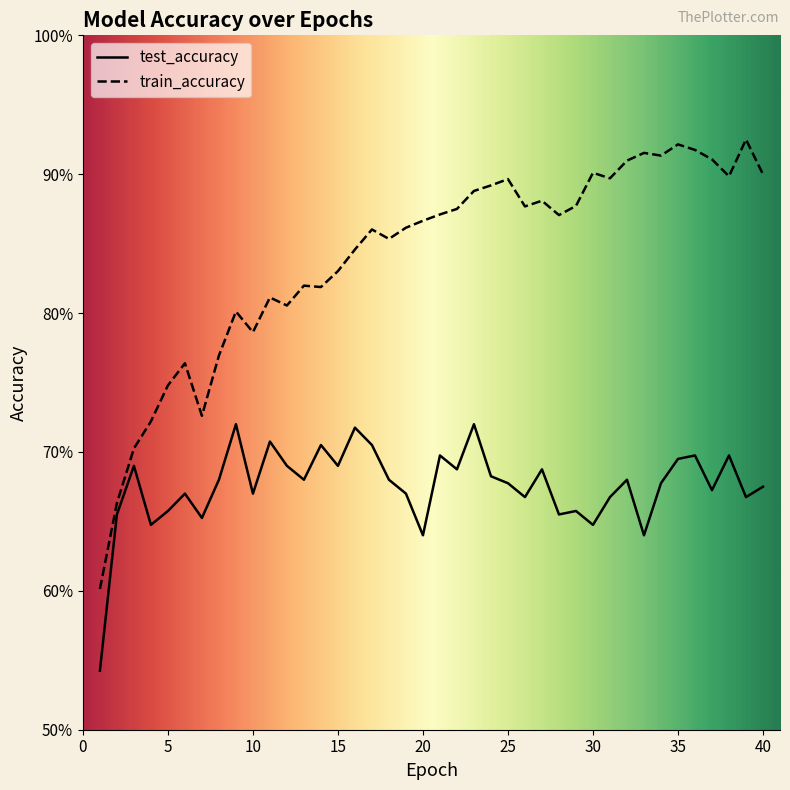

Does the chart display data point markers on the line(s)?

No